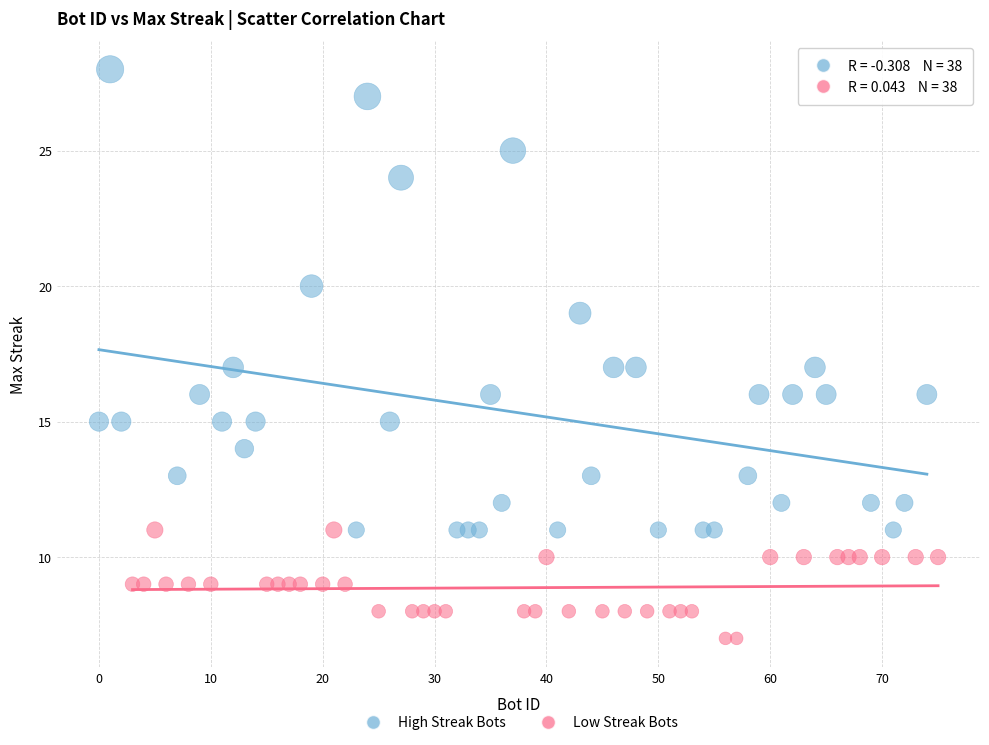

What are all the series names shown in the legend?

High Streak Bots, Low Streak Bots